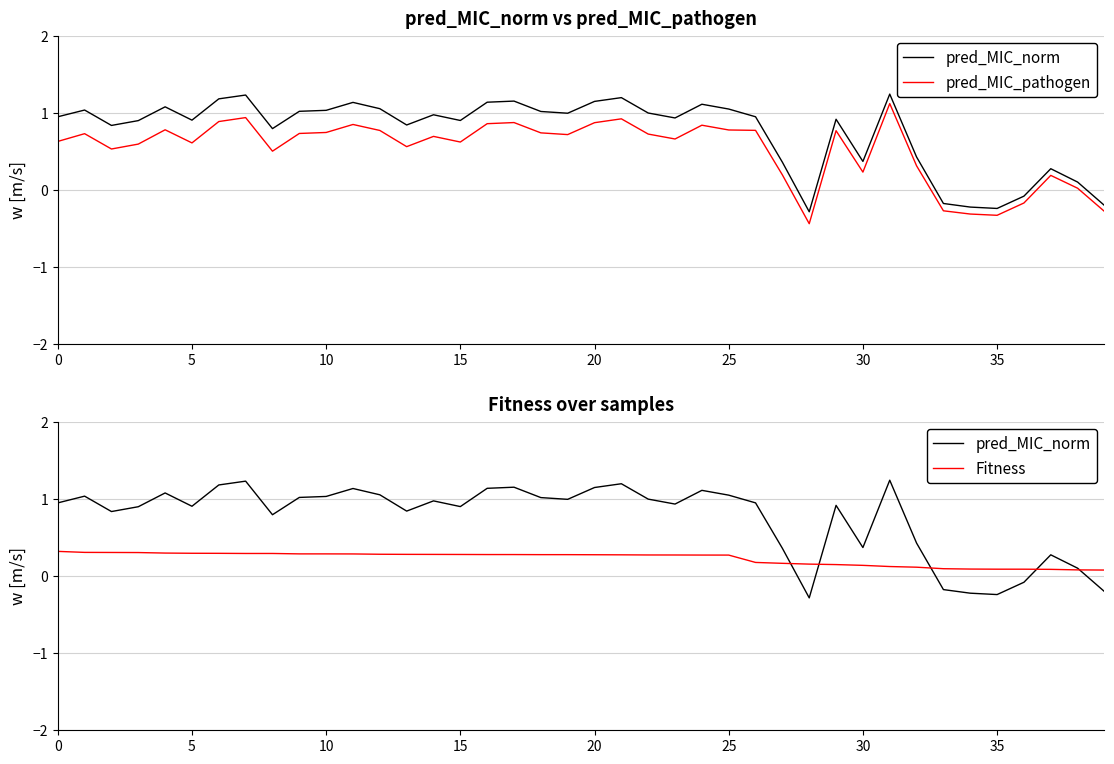

List the series in order of their overall mean, highest first.

pred_MIC_norm, pred_MIC_pathogen, Fitness